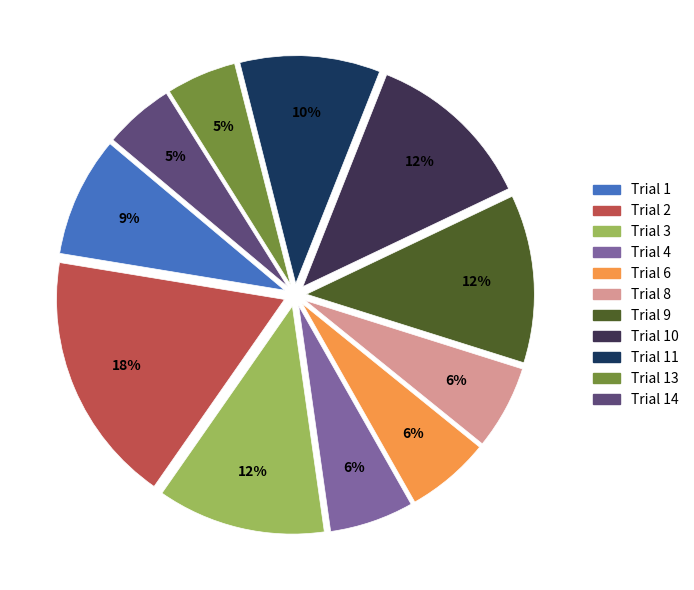

Is there a majority slice in this chart?

No